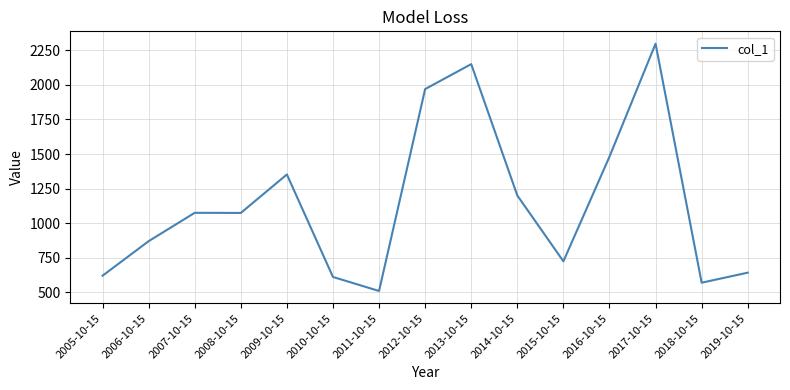

What is the smallest value displayed?

510.1